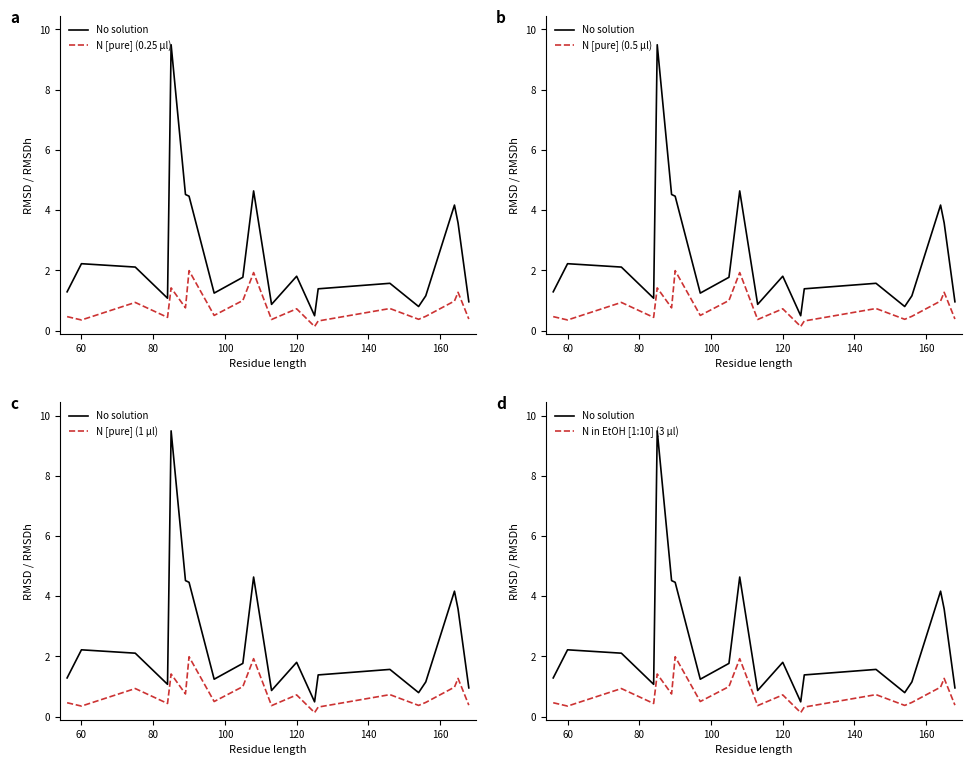

True or false: N [pure] (1 µl) and N in EtOH [1:10] (3 µl) cross at least once.

False